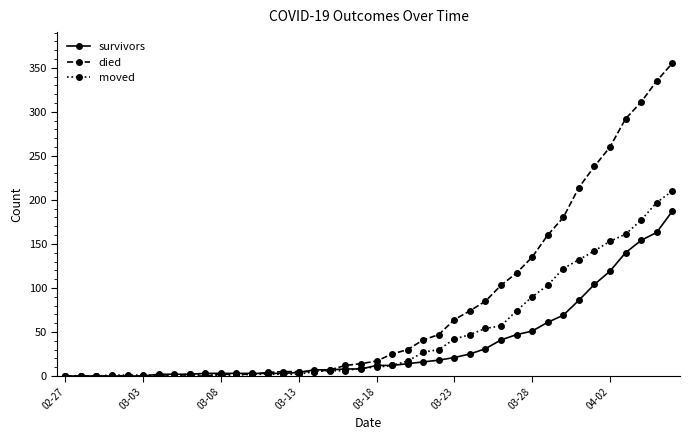

Which series has the largest total across all categories?

died